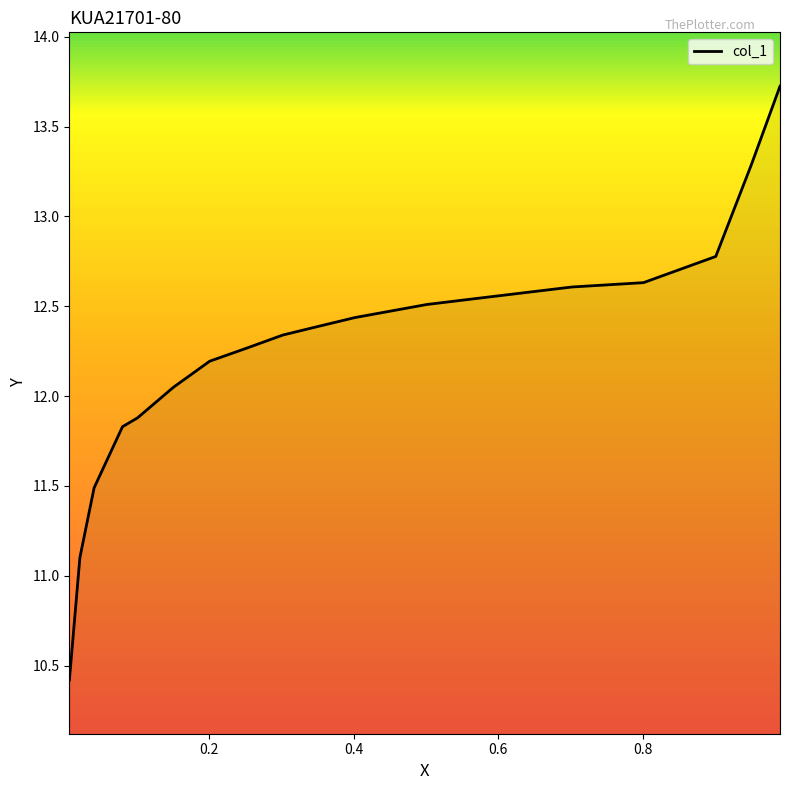

True or false: there are more than 1 points higher than both neighbors.

False